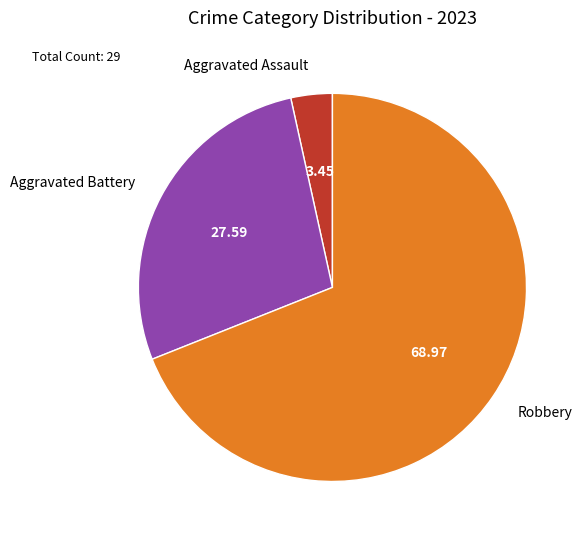

Which slice is the smallest?

Aggravated Assault